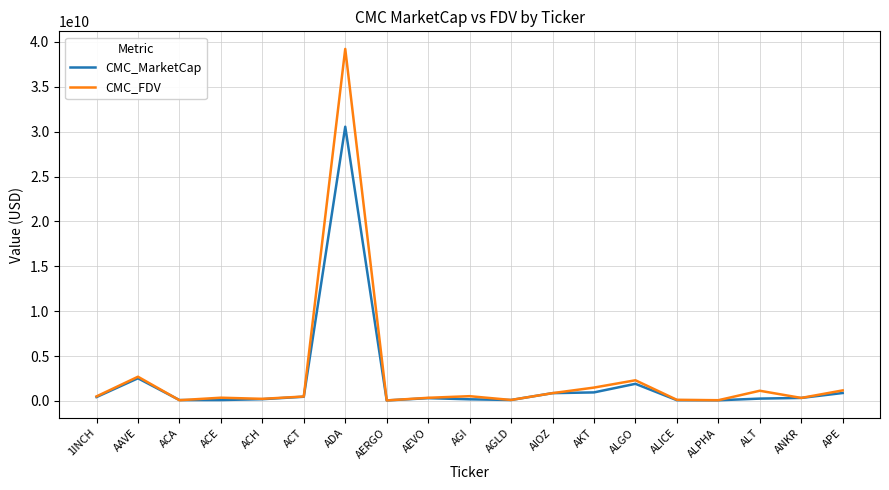

How many lines are shown in the chart?

2